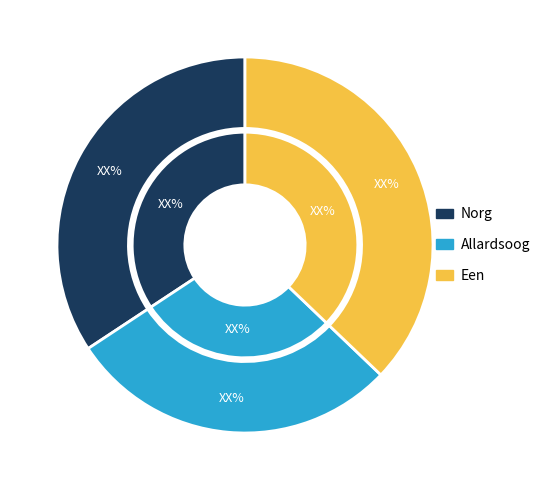

Which category has the biggest portion of the pie?

Een